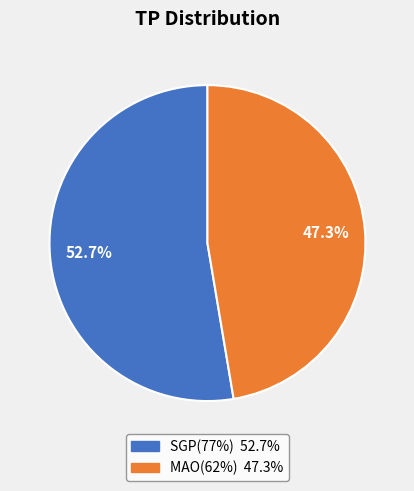

Rank the categories by value from lowest to highest.

MAO(62%), SGP(77%)